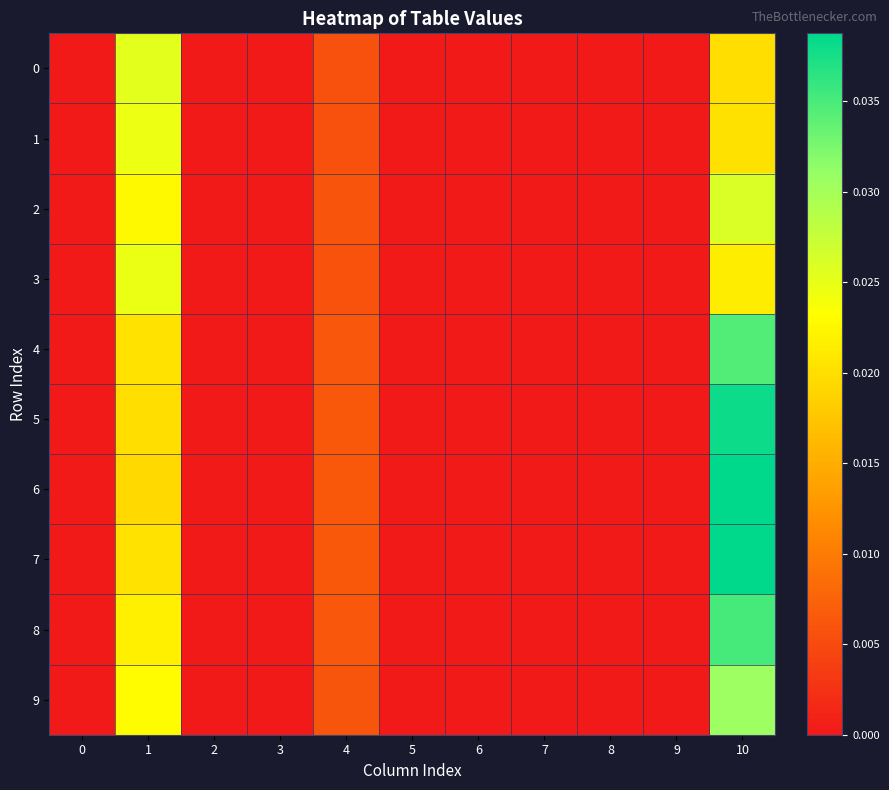

Which series has the widest spread of values?

6